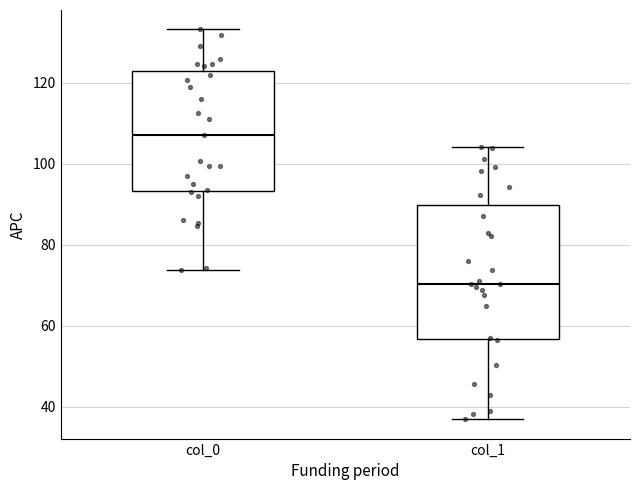

Reading left to right, transcribe this box plot: for each box, give where its median line is, the range the box spans, and where its two whiskers end, as read against the y-axis. The values are not printed on the chart, so give them approximately, as read against the axis.

col_0: median 108, box 94 to 122, whiskers 74 to 134
col_1: median 70, box 56 to 90, whiskers 36 to 104